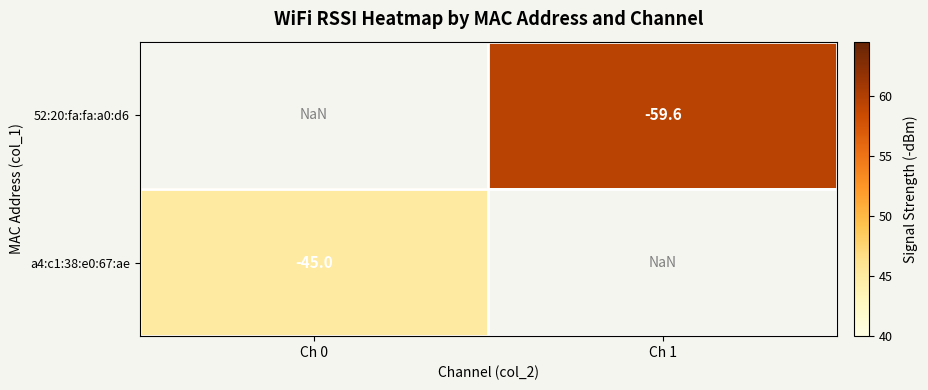

The 52:20:fa:fa:a0:d6 series shows -19.1 at Ch 1. True or false?

False